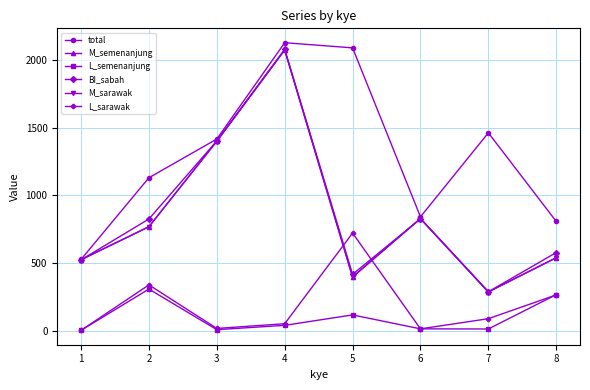

At how many categories does at least one series exceed 1591?

2